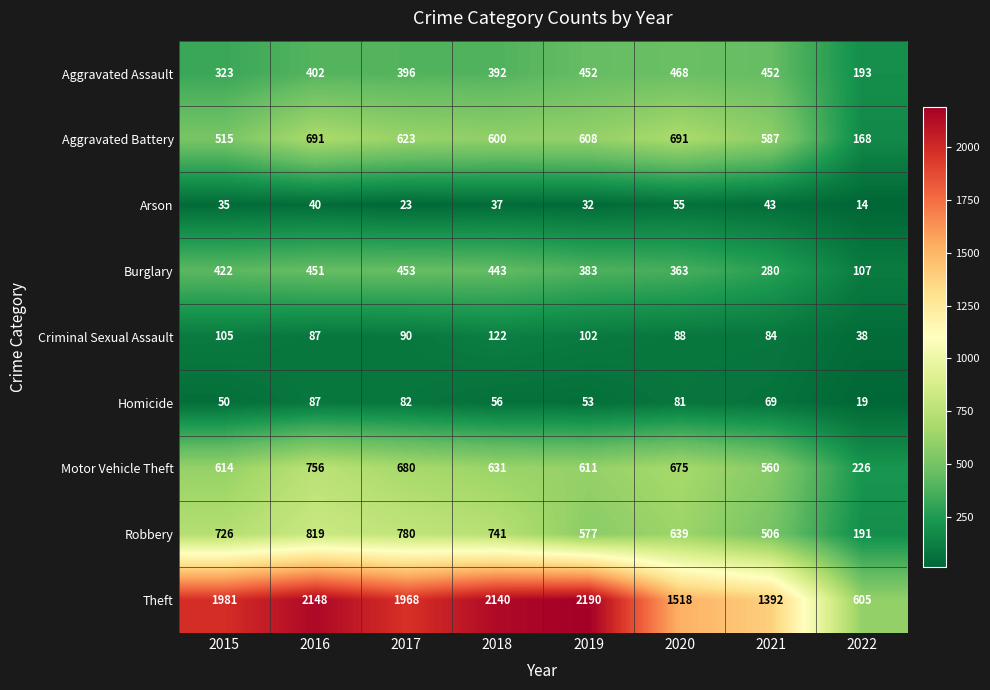

What is the total value across all series at 2017?

5095